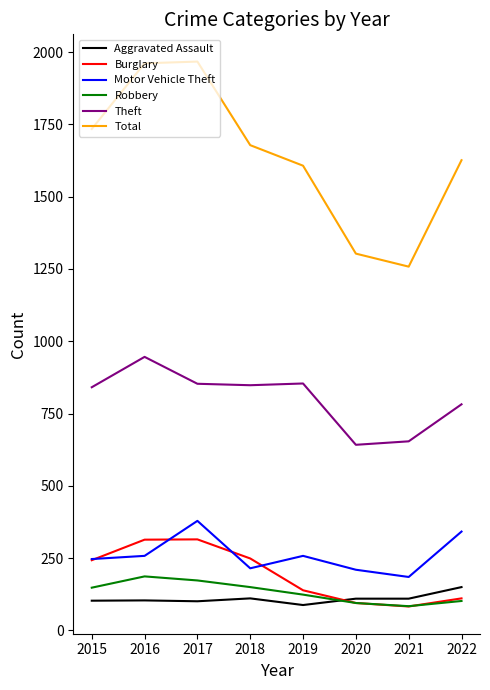

Is the value of Theft at 2022 greater than the value of Robbery at 2016?

Yes